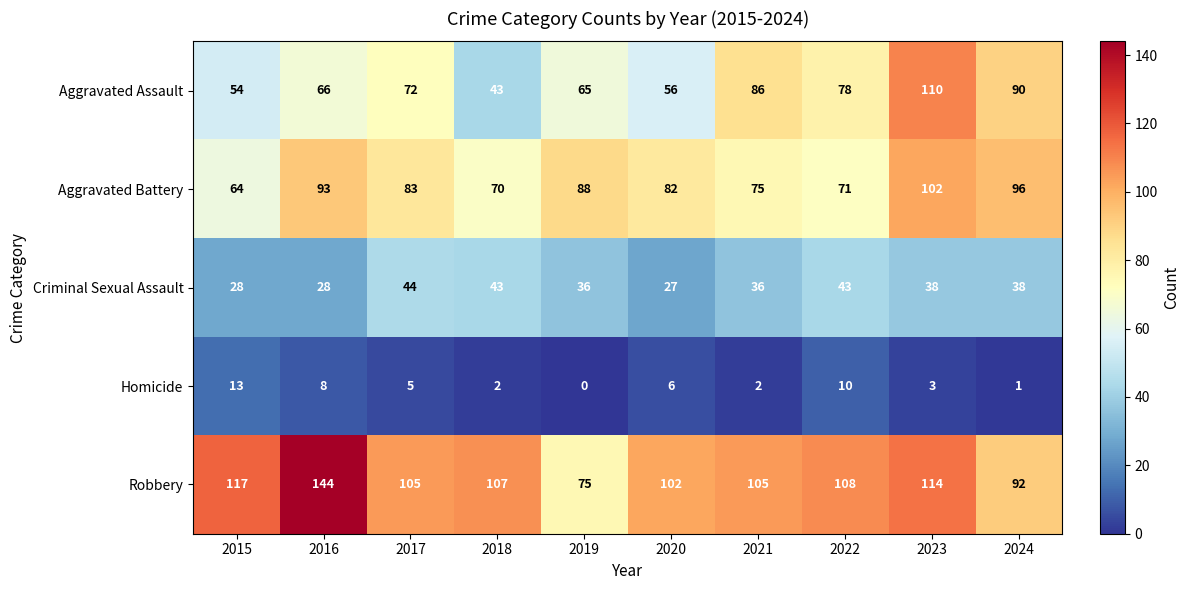

What is the difference between the highest and lowest values at 2020?

96